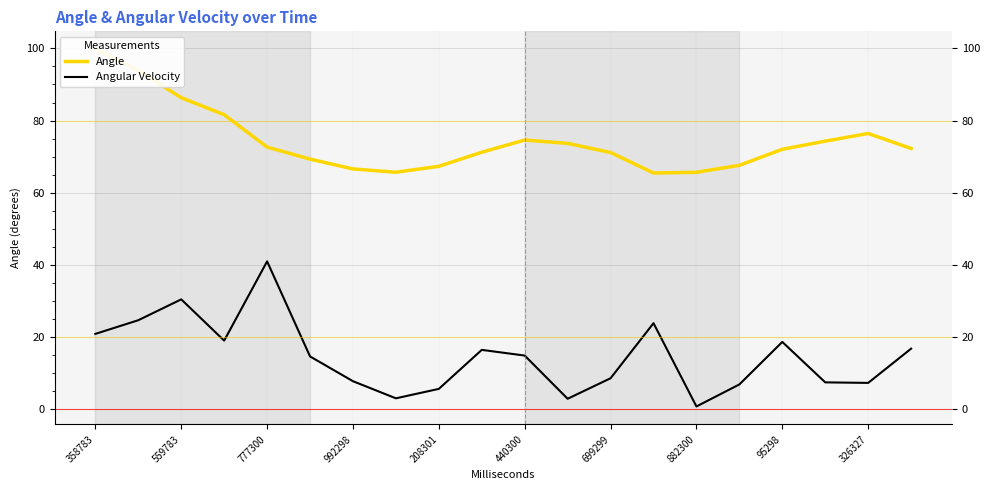

True or false: Angular Velocity has a value of 40.9 at 777300.

True